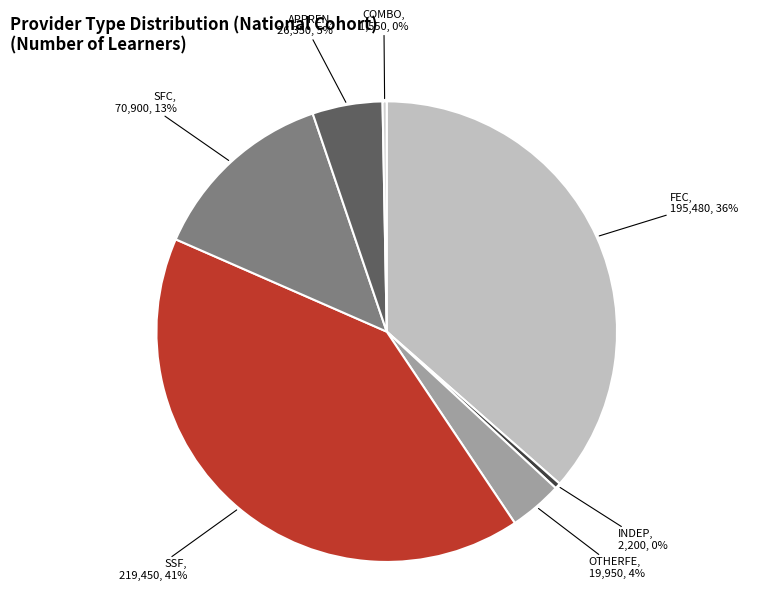

Count the number of slices in the pie.

7